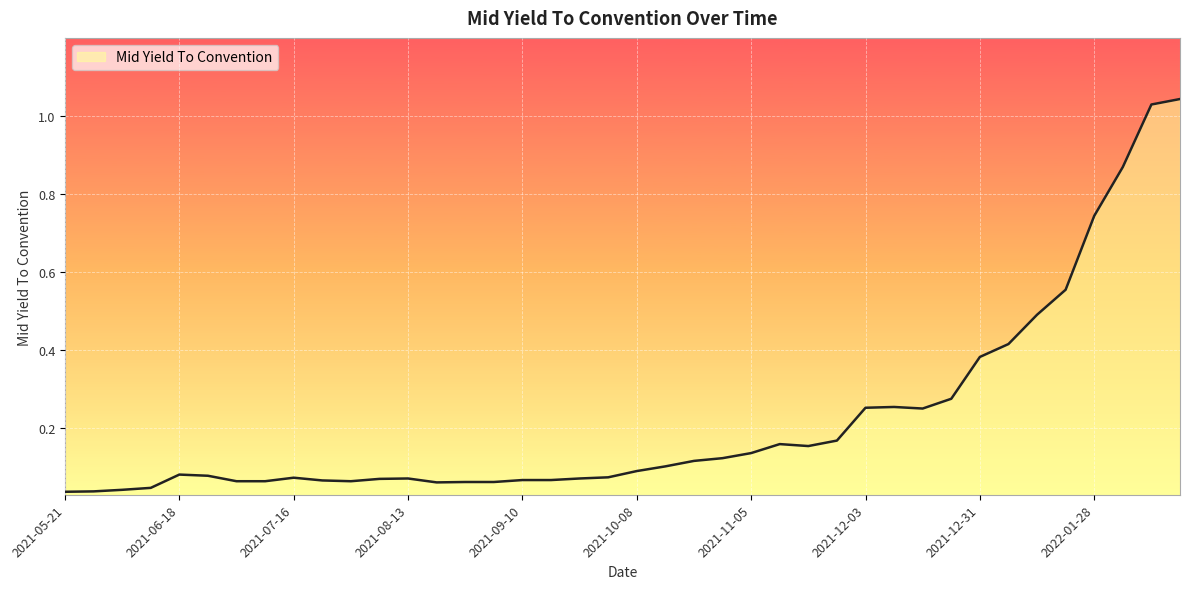

Does the chart display data point markers on the line(s)?

No